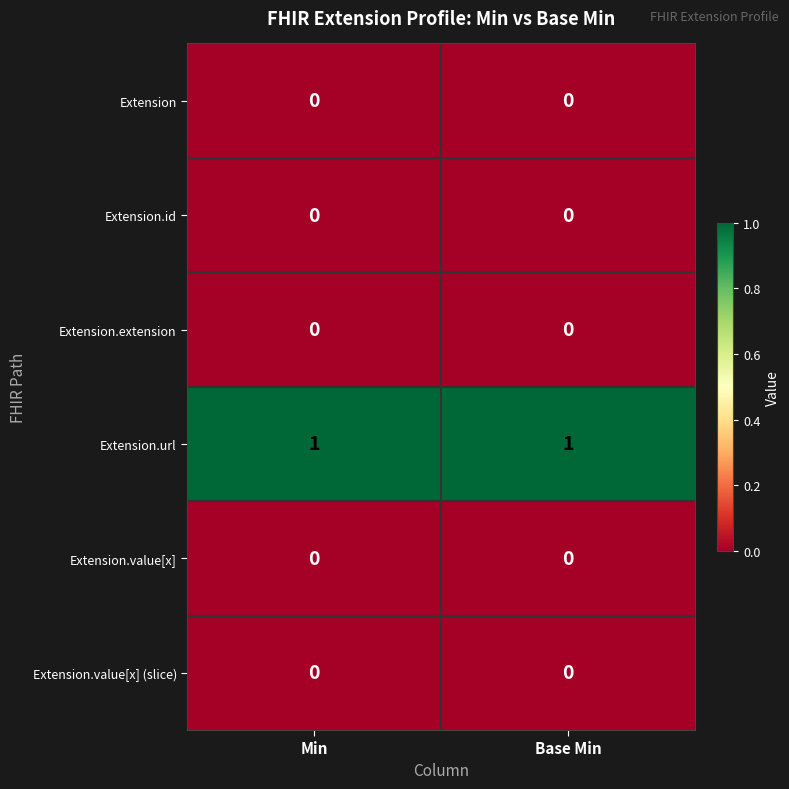

Is it true that Extension equals 0 at Min?

True